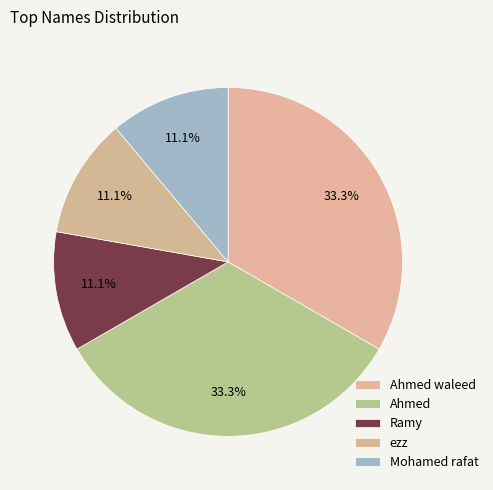

Which slice is the smallest?

Ramy